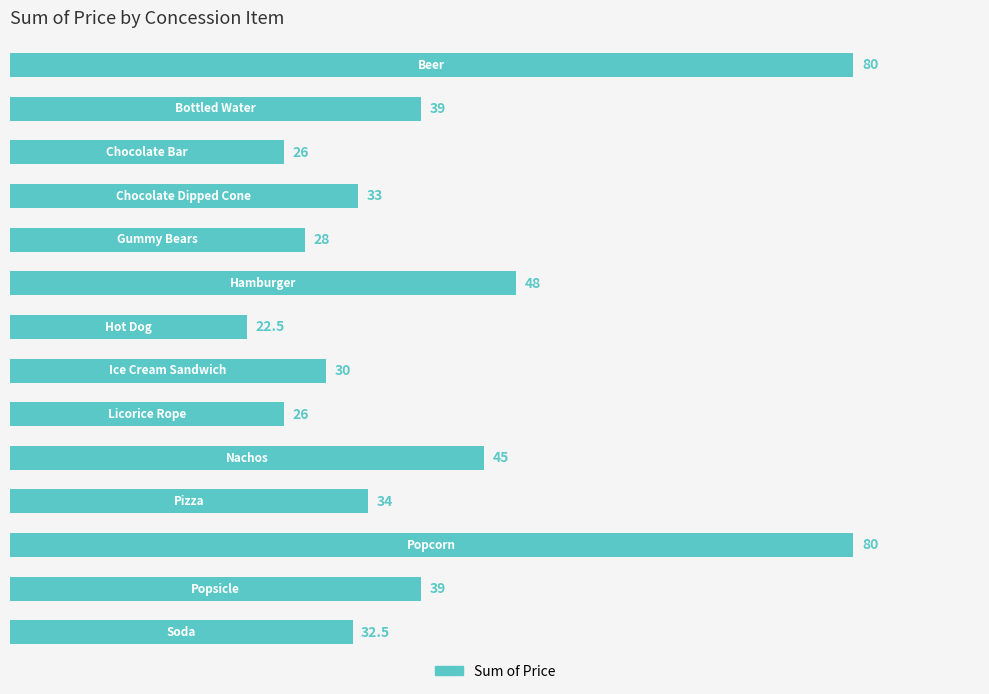

Reading bottom to top, list all the values displayed in this chart.

32.5	39.0	80.0	34.0	45.0	26.0	30.0	22.5	48.0	28.0	33.0	26.0	39.0	80.0